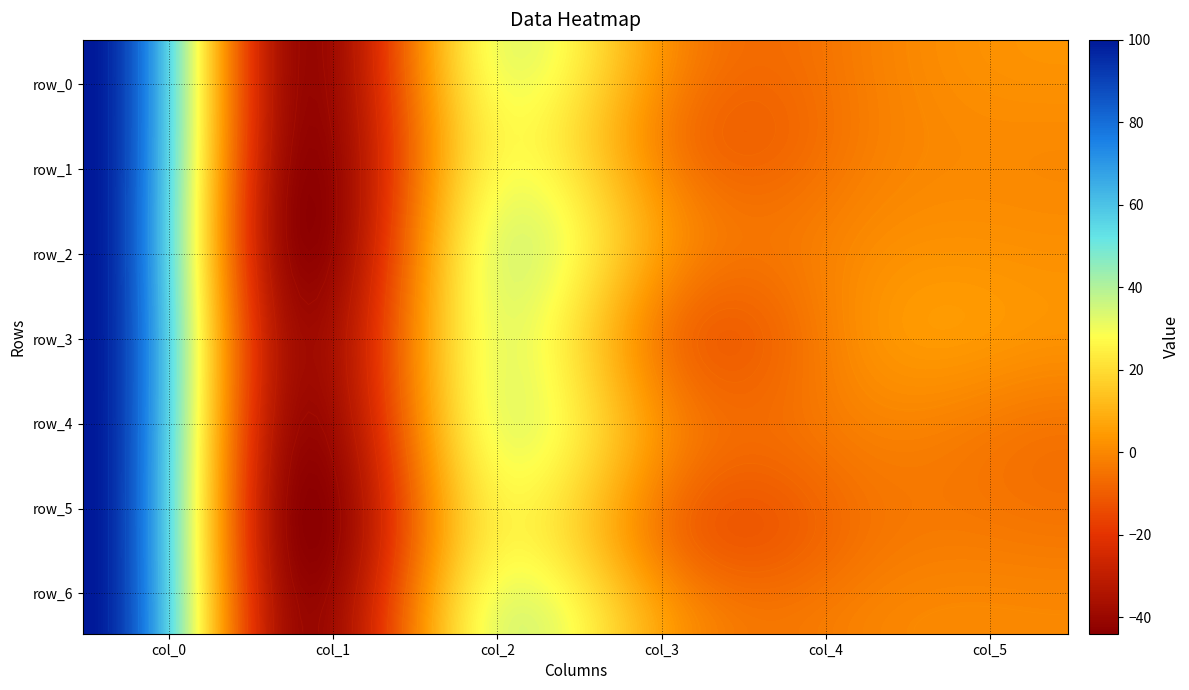

At how many categories does at least one series exceed 7?

2